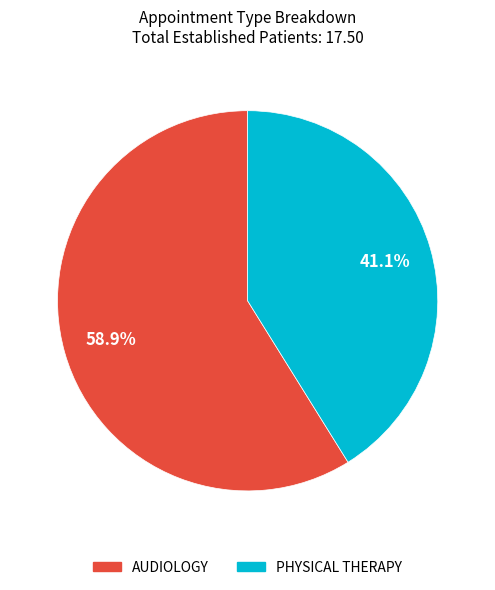

Count the number of slices in the pie.

2